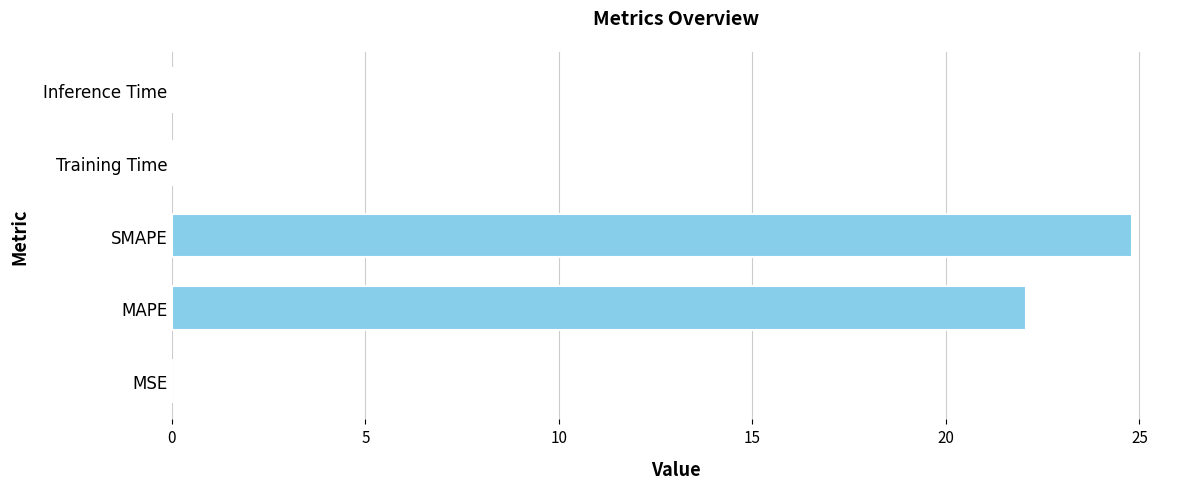

True or false: the data shows 0.0 at Training Time.

True